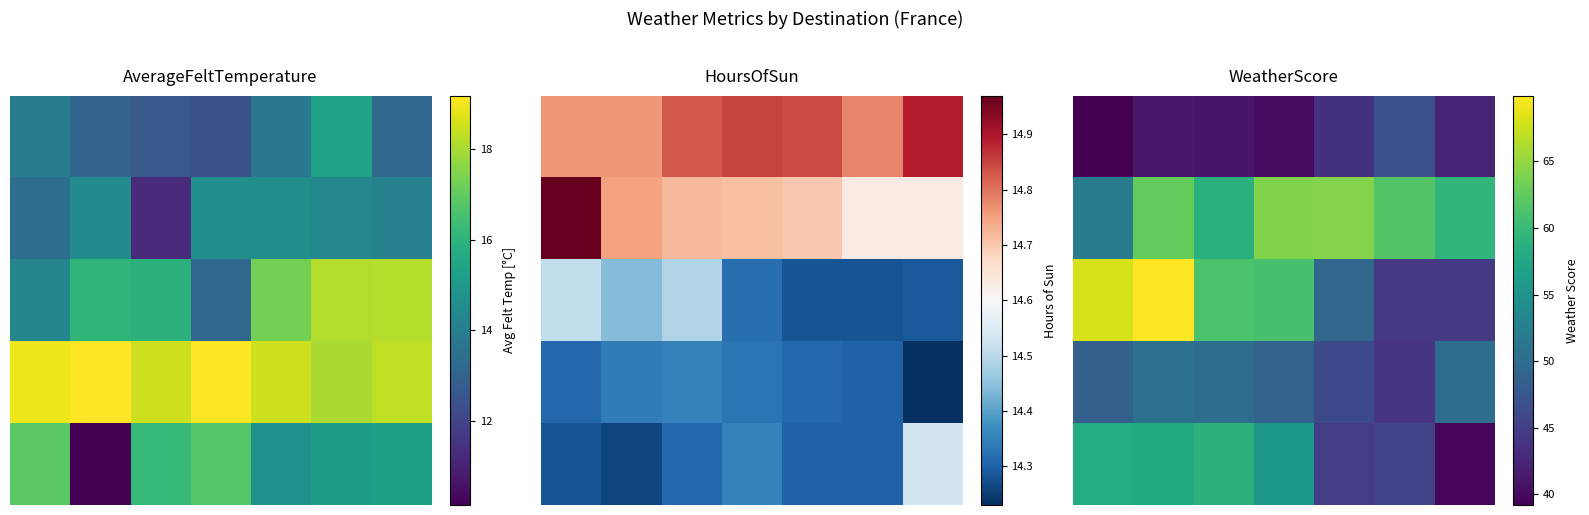

What is the highest value of the 2 series?

69.9